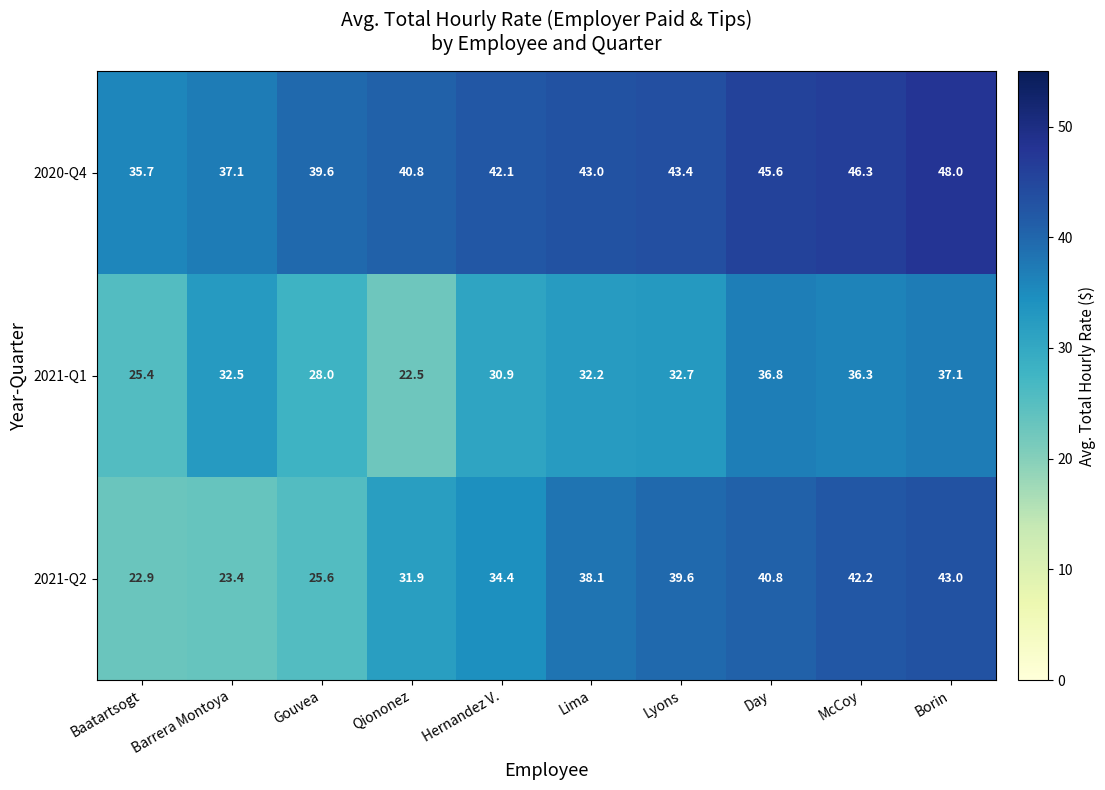

List the series in order of their overall mean, highest first.

2020-Q4, 2021-Q2, 2021-Q1